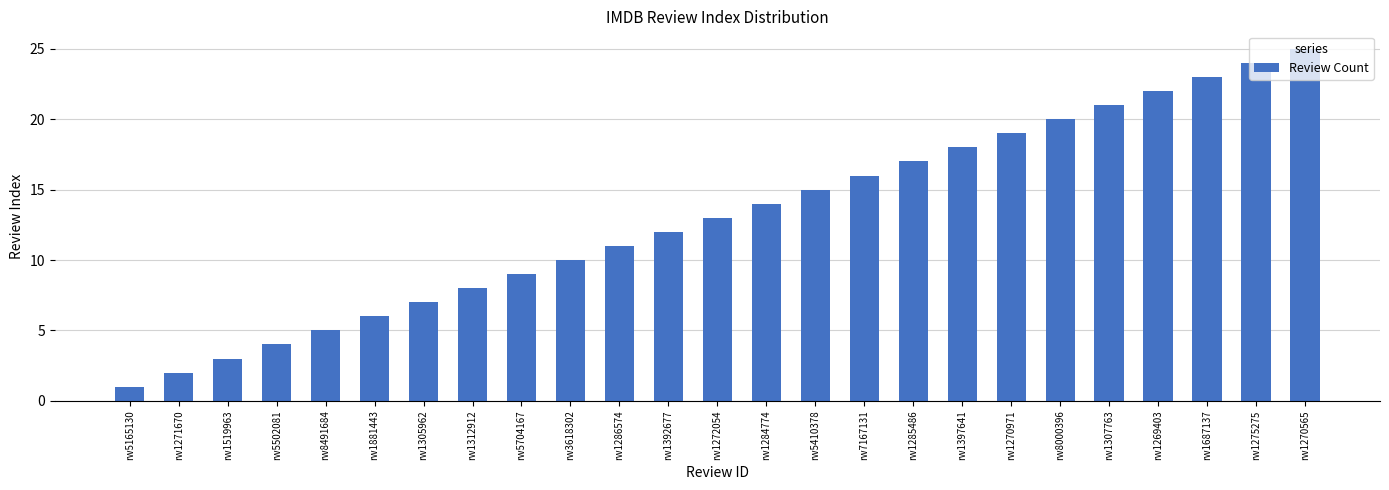

The value at rw1270971 is 9. True or false?

False